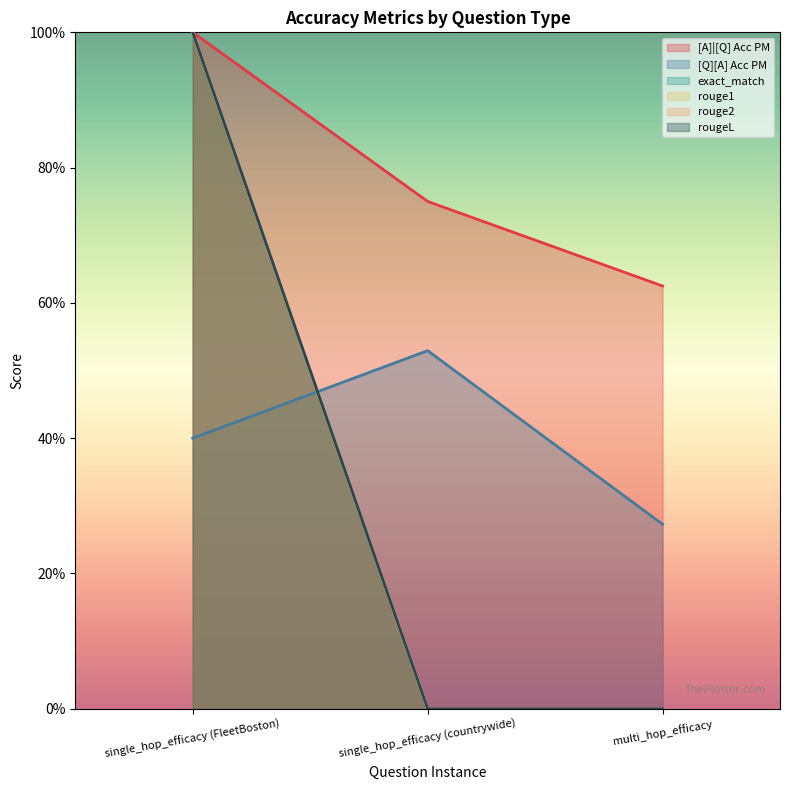

What are all the series names shown in the legend?

[A]|[Q] Acc PM, [Q][A] Acc PM, exact_match, rouge1, rouge2, rougeL